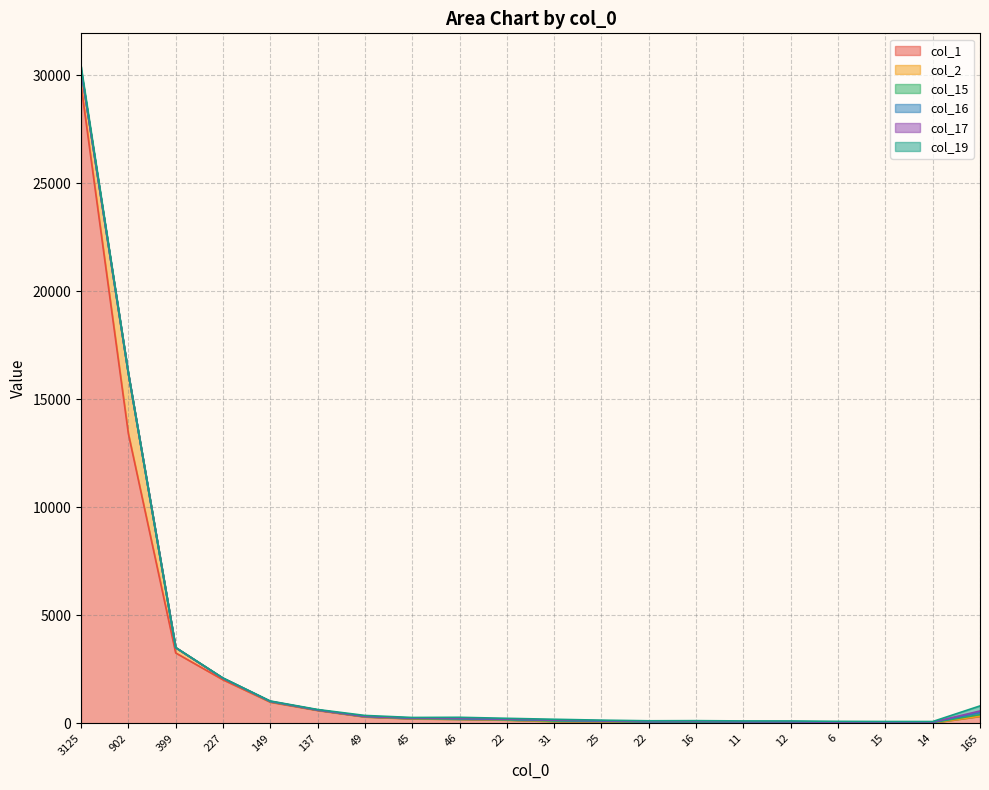

How many values in the col_16 series are below 12?

10